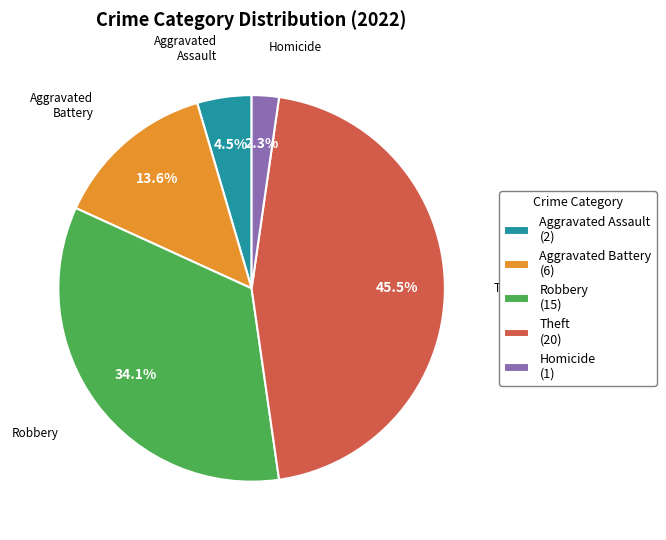

To the nearest percent, what is the difference between the largest and smallest slice percentages?

43%